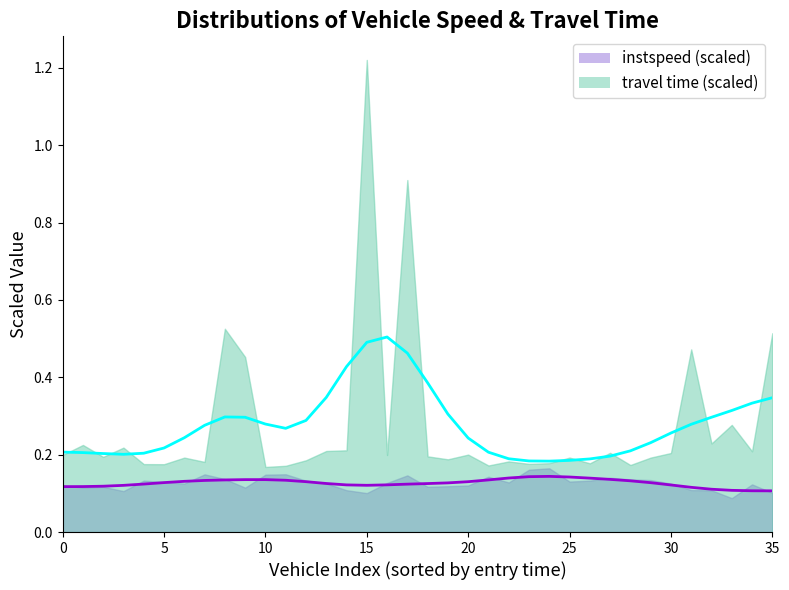

List the series in order of their overall mean, highest first.

travel time curve, instspeed curve